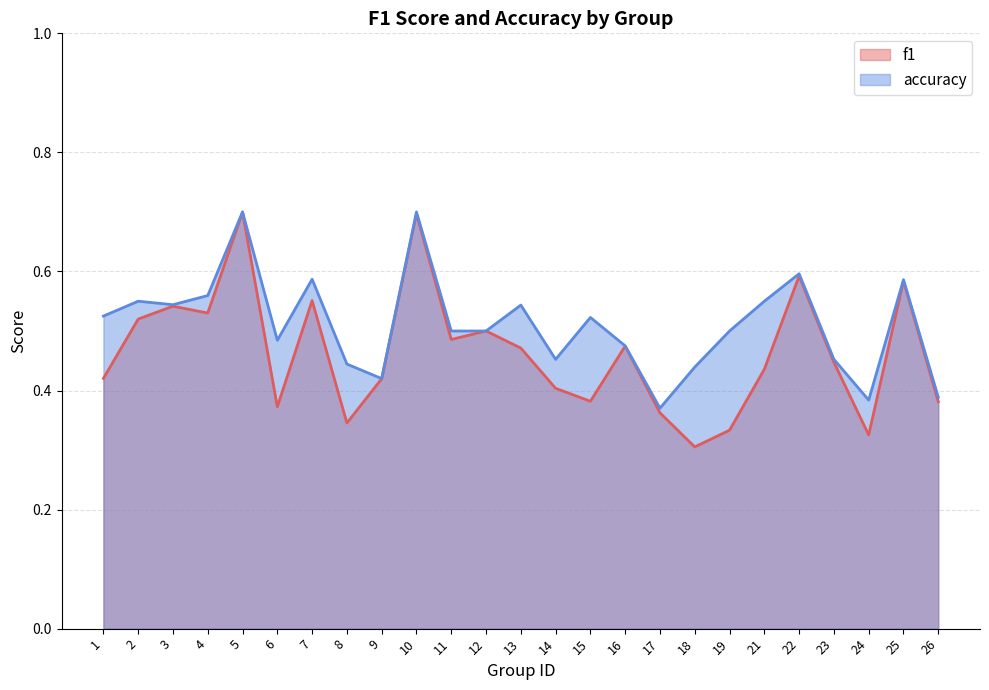

Which series has the widest spread of values?

f1